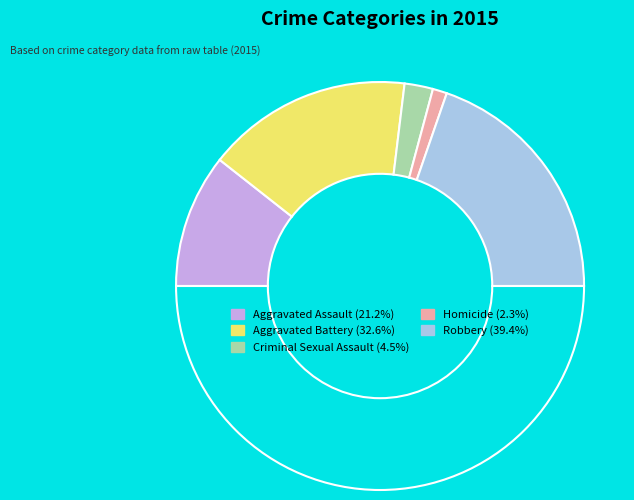

Which slice is the largest?

Robbery